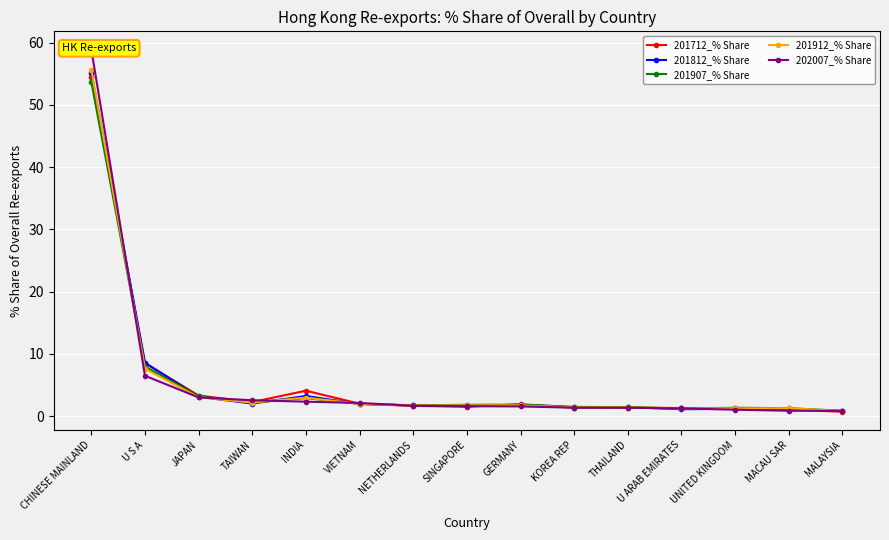

Which category has the highest value in the 201712_% Share series?

CHINESE MAINLAND